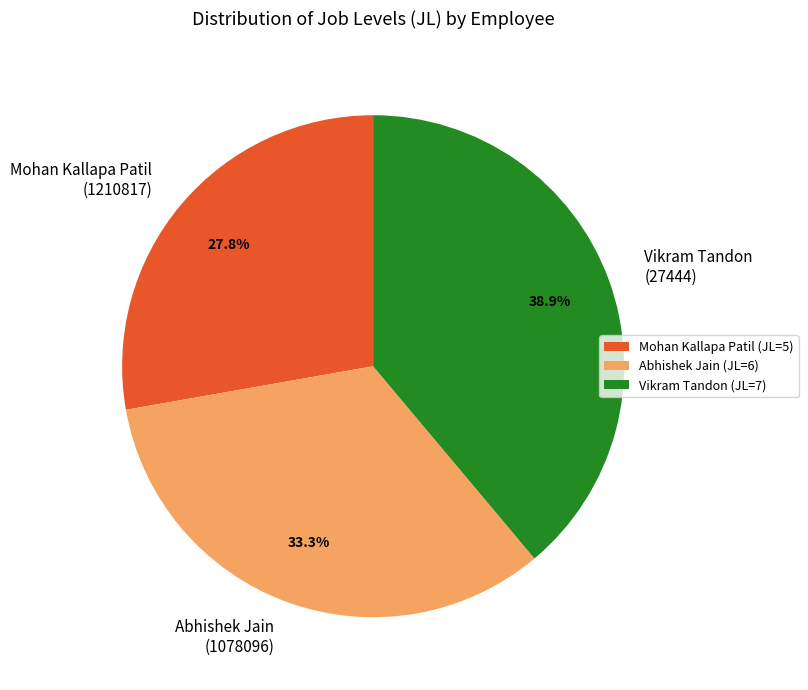

How many segments does this pie chart have?

3